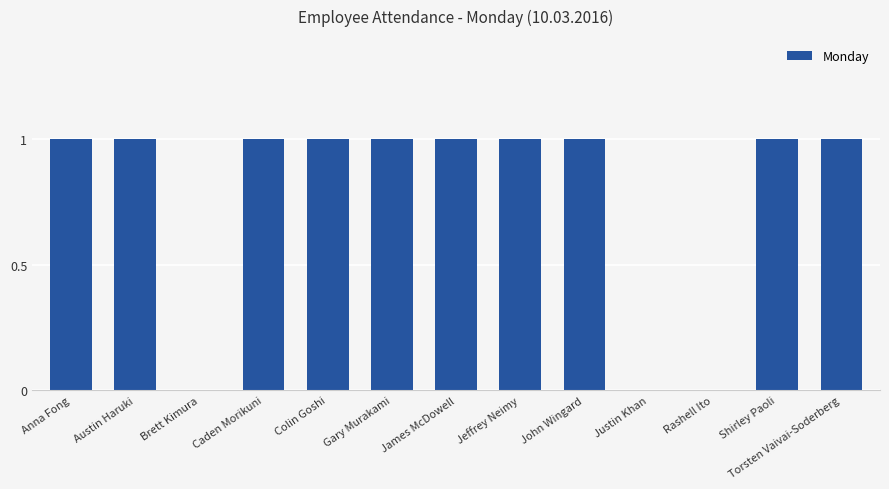

The chart shows a value of 1 at John Wingard. True or false?

True